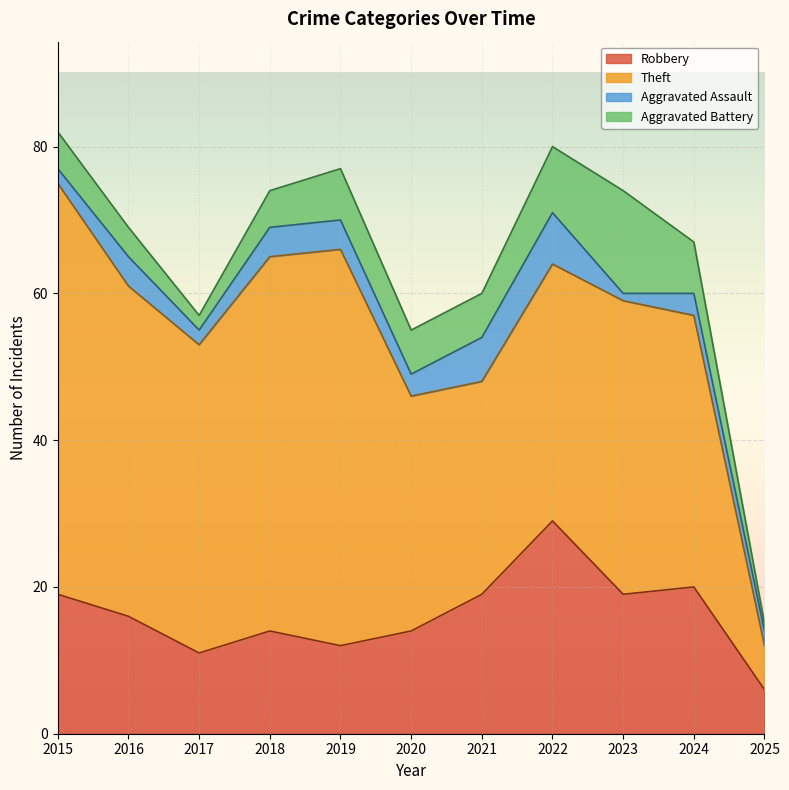

What is the difference between the maximum and second lowest values in the Theft series?

27